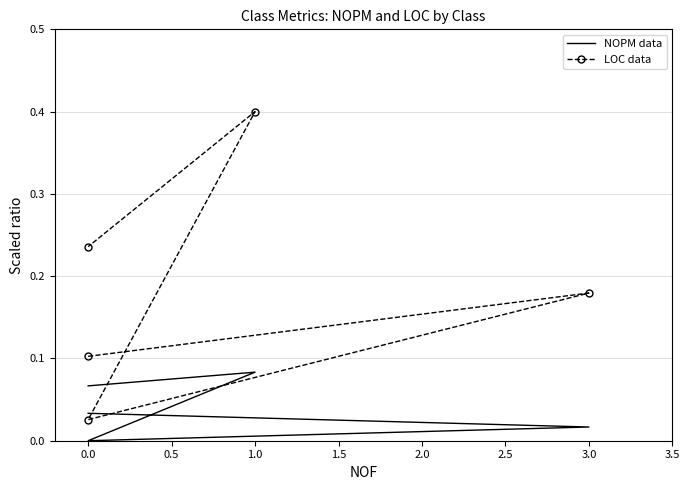

Which series has the largest total across all categories?

LOC data